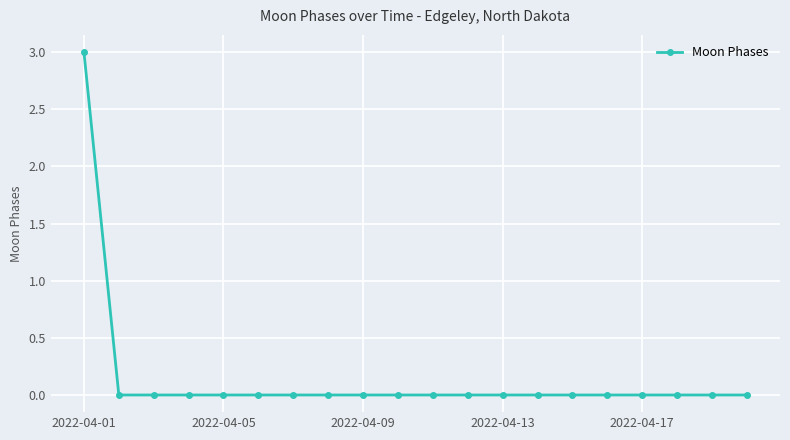

What is the maximum value shown in the chart?

3